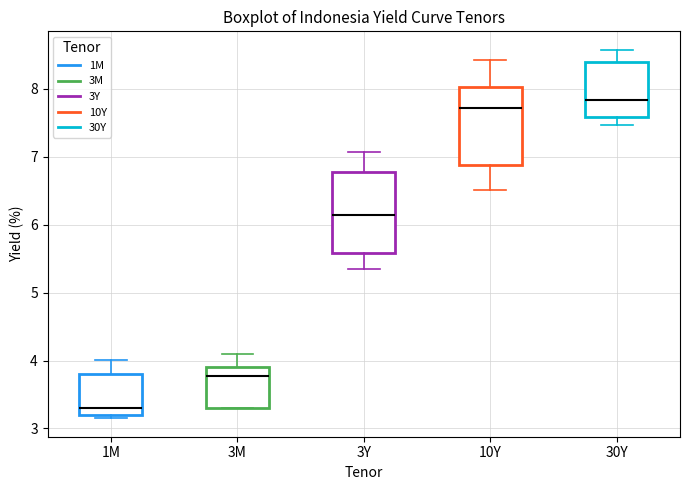

Reading left to right, transcribe this box plot: for each box, give where its median line is, the range the box spans, and where its two whiskers end, as read against the y-axis. The values are not printed on the chart, so give them approximately, as read against the axis.

1M: median 3.3, box 3.2 to 3.8, whiskers 3.2 (just below the box's lower edge) to 4.0
3M: median 3.8, box 3.3 to 3.9, whiskers 3.3 to 4.1
3Y: median 6.1, box 5.6 to 6.8, whiskers 5.3 to 7.1
10Y: median 7.7, box 6.9 to 8.0, whiskers 6.5 to 8.4
30Y: median 7.8, box 7.6 to 8.4, whiskers 7.5 to 8.6